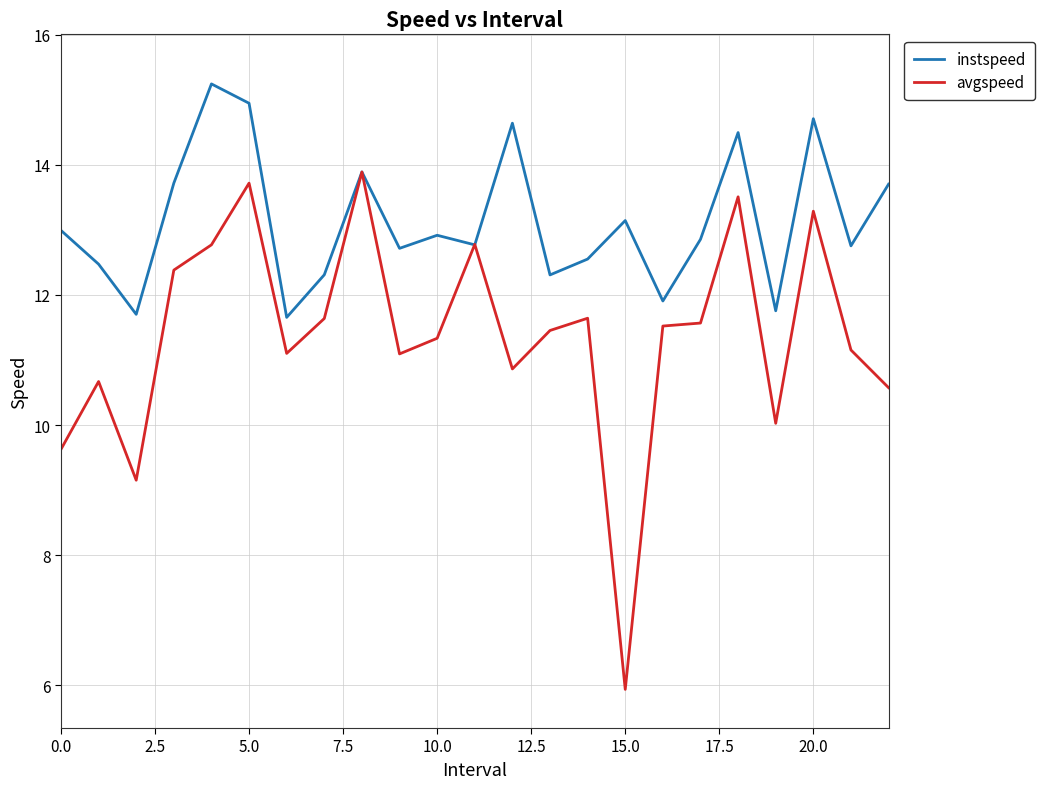

Which series has the widest spread of values?

avgspeed